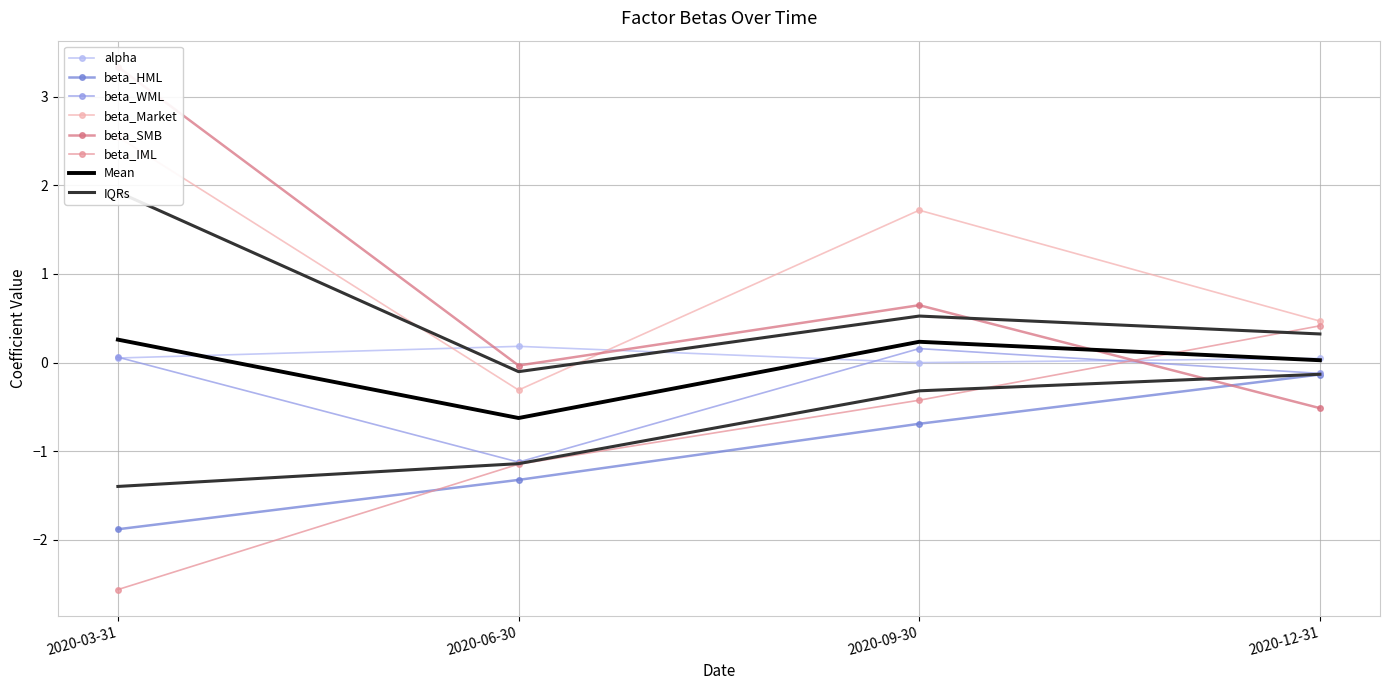

Is the value of beta_SMB at 2020-12-31 greater than the value of beta_IML at 2020-06-30?

Yes